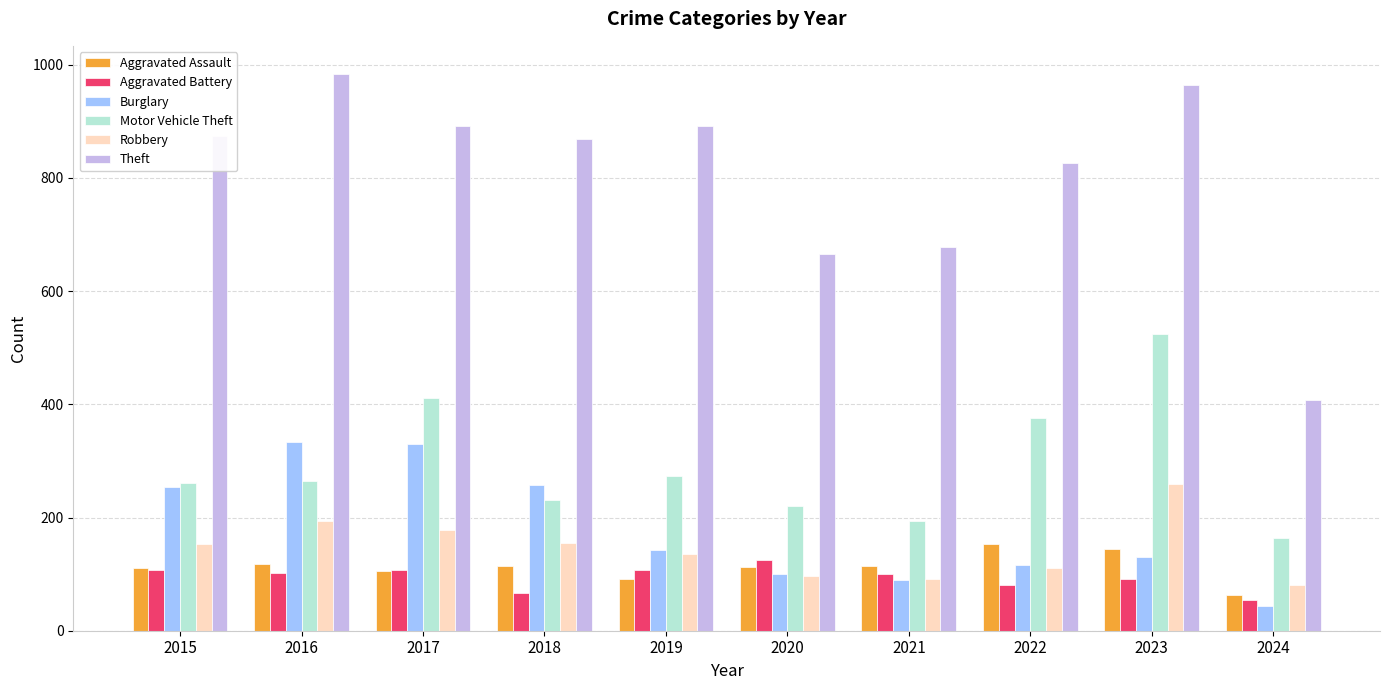

Is it true that Burglary equals 116 at 2022?

True